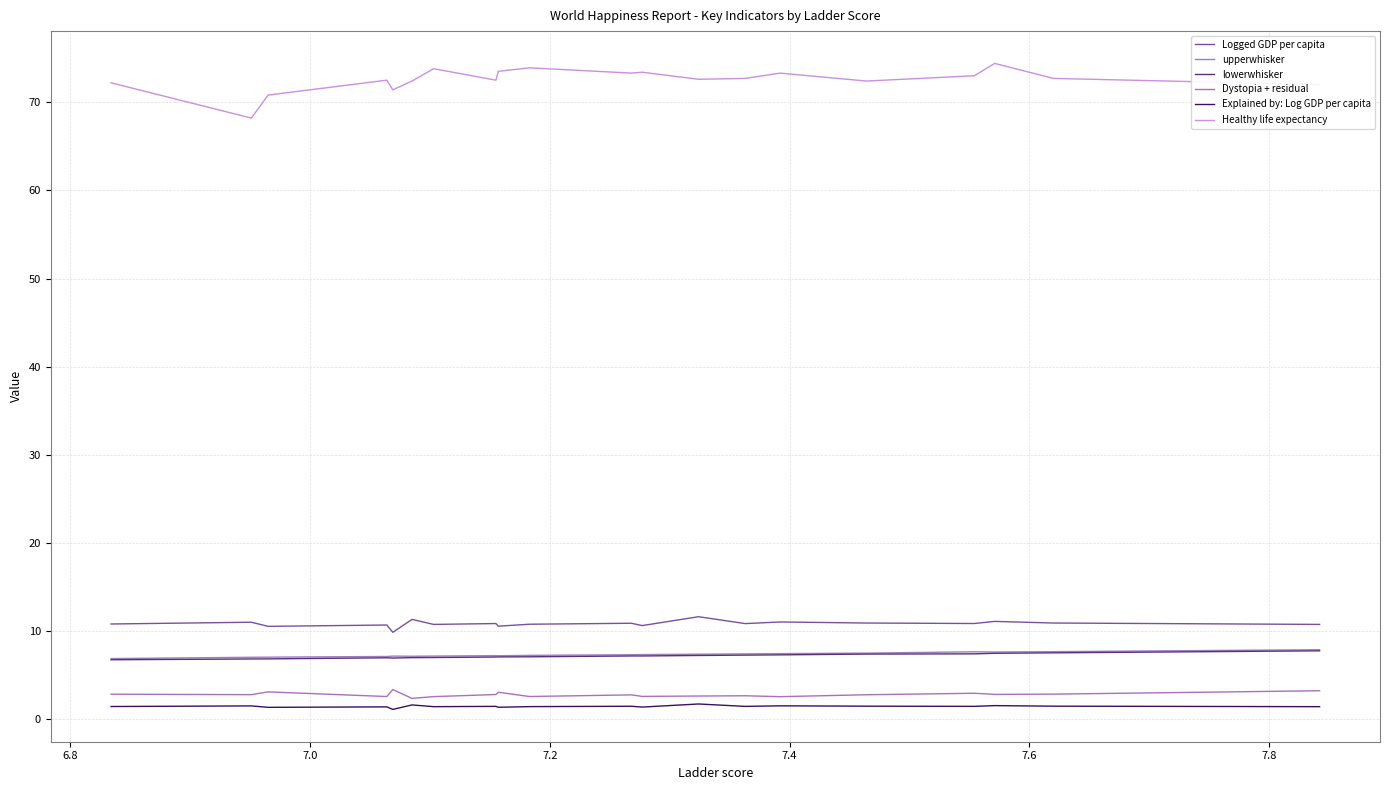

True or false: upperwhisker and Dystopia + residual intersect in this chart.

False